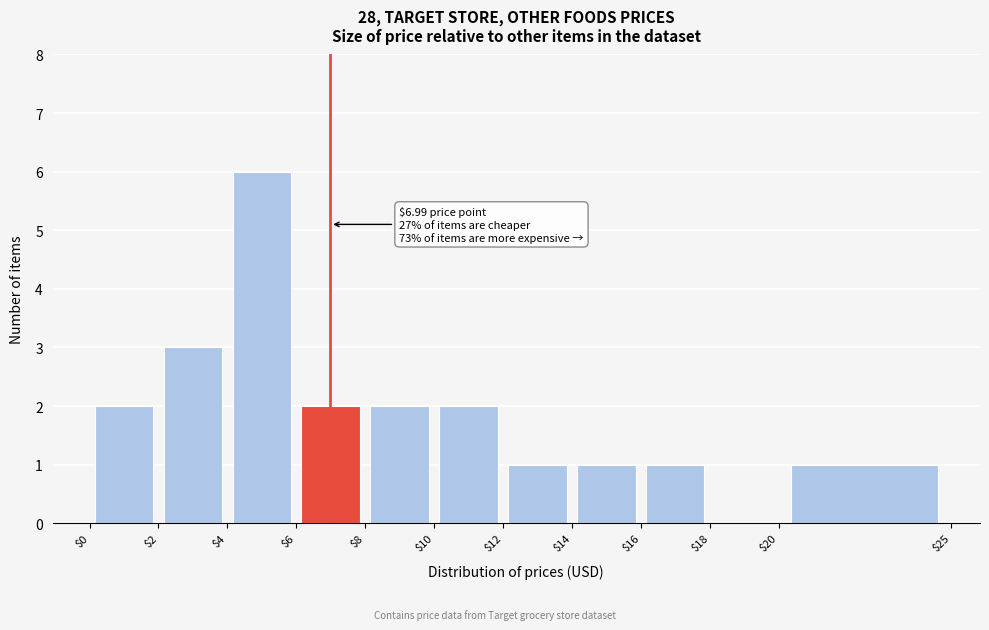

Over which range of the x-axis is the bar tallest?

$4 to $6